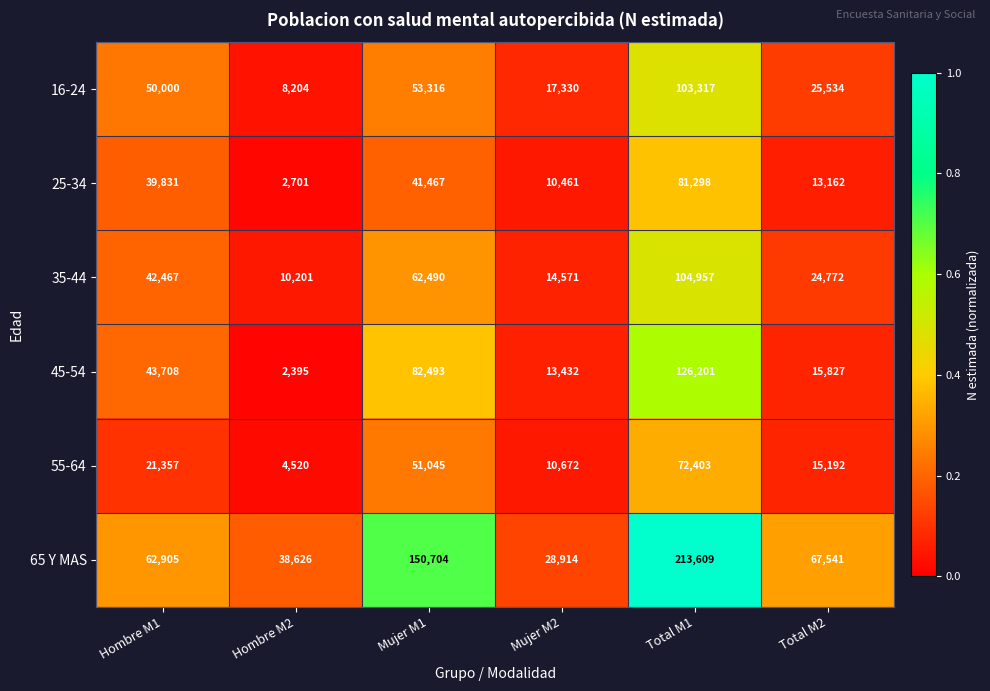

List the labels in order of 55-64 value, largest first.

Total M1, Mujer M1, Hombre M1, Total M2, Mujer M2, Hombre M2